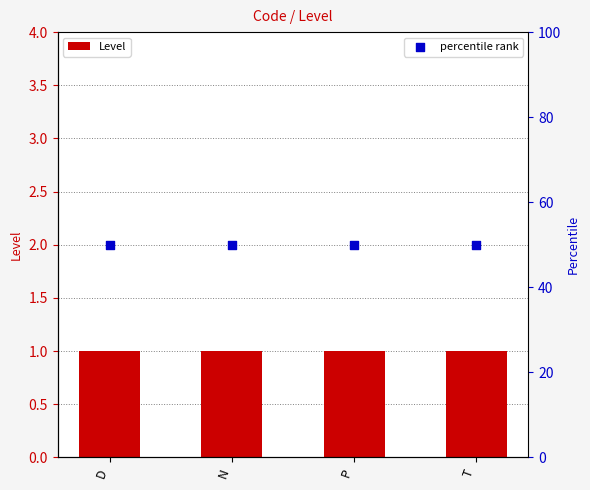

Which series reaches the maximum Y coordinate?

percentile rank